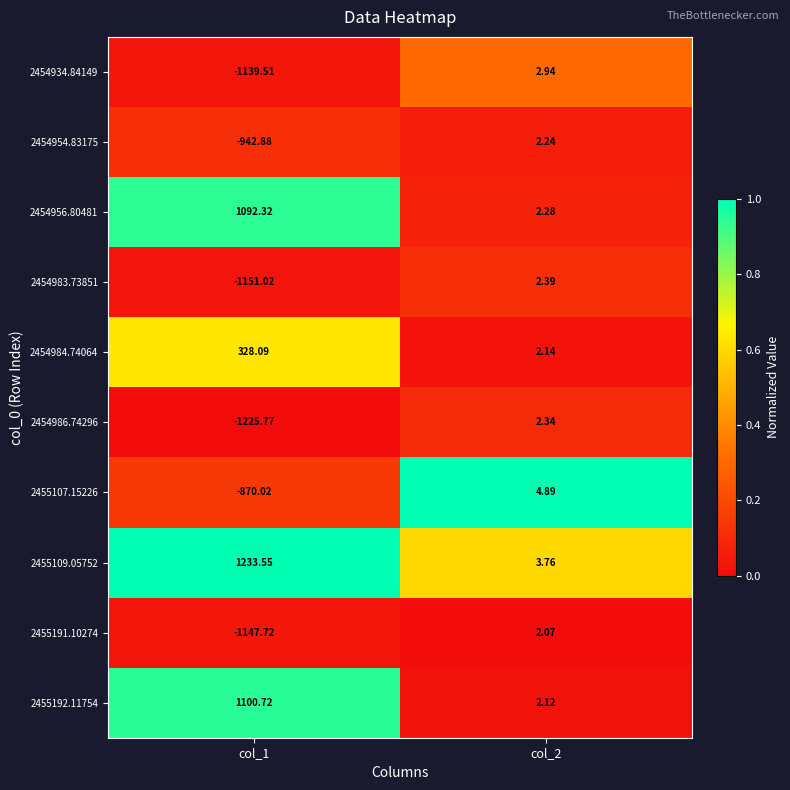

Is the value of 2455192.11754 at col_1 greater than the value of 2455107.15226 at col_1?

Yes